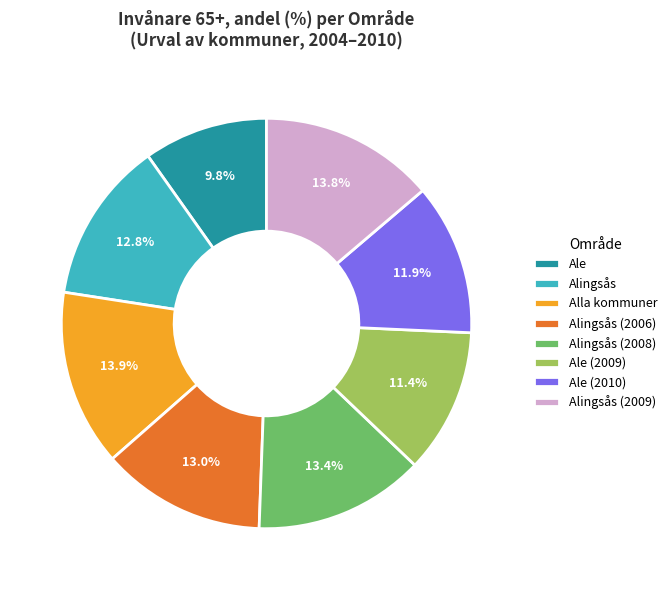

The Alla kommuner slice represents 14% of the pie. True or false?

True